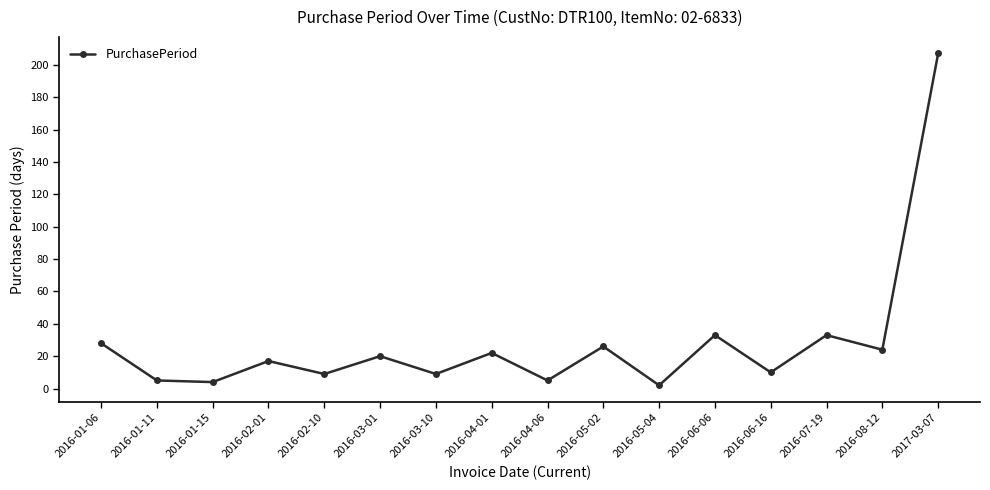

Reading left to right, what are all the values shown in this chart?

2016-01-06=28	2016-01-11=5	2016-01-15=4	2016-02-01=17	2016-02-10=9	2016-03-01=20	2016-03-10=9	2016-04-01=22	2016-04-06=5	2016-05-02=26	2016-05-04=2	2016-06-06=33	2016-06-16=10	2016-07-19=33	2016-08-12=24	2017-03-07=207